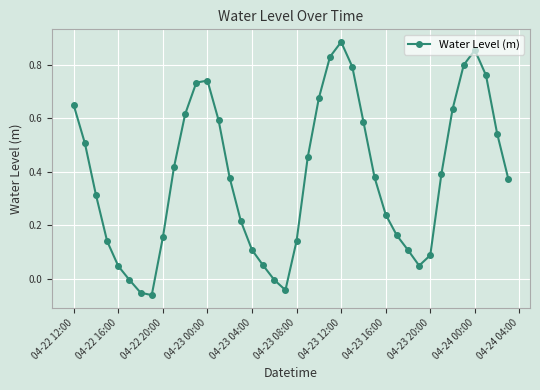

How many interior local valleys (lower than both neighbors) does the data have?

3